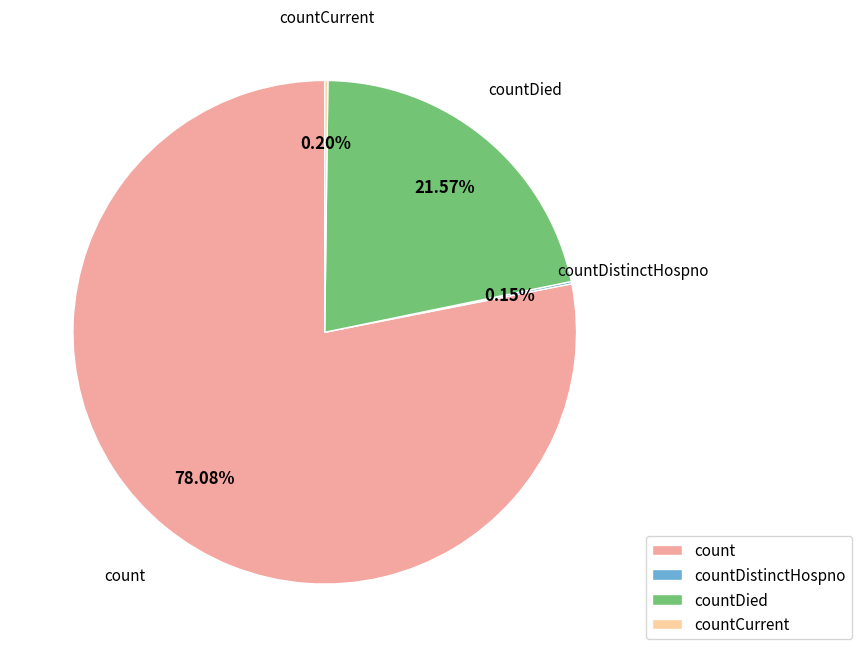

How much of the chart is everything except count?

21.9%